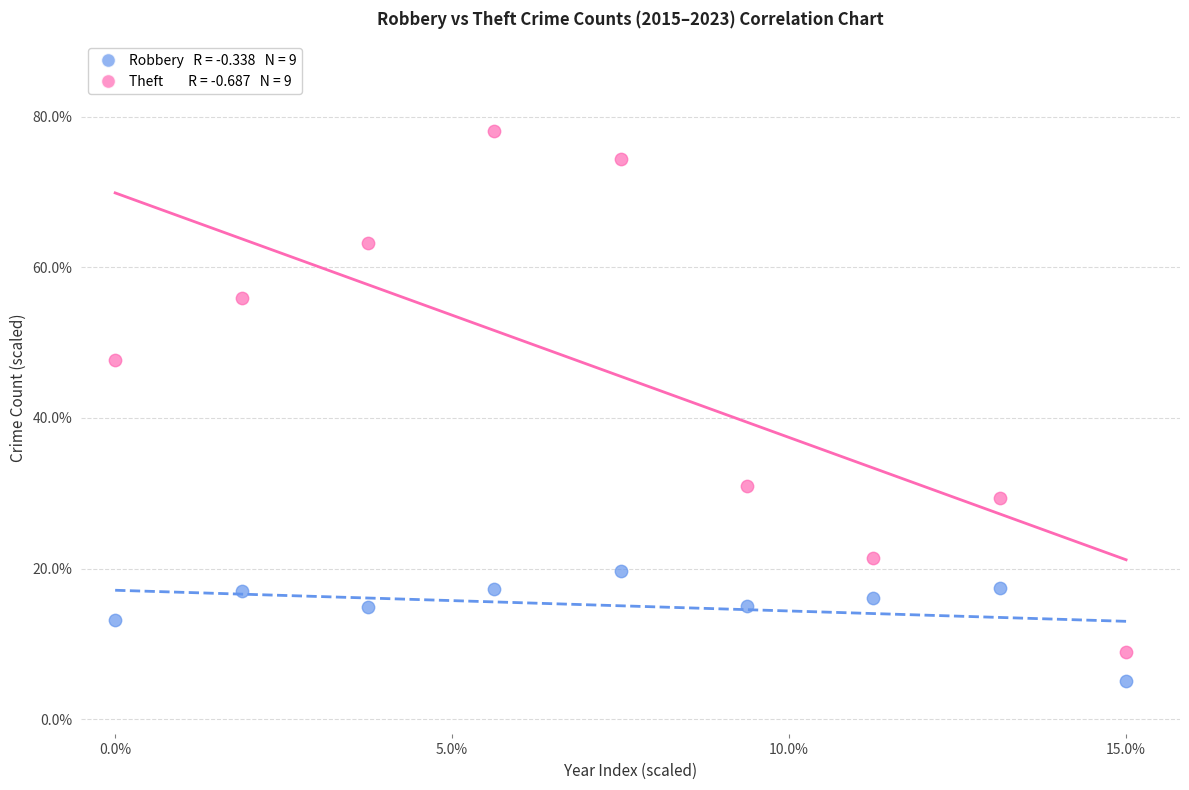

Across all data points, what is the range of Y values (max minus min)?

72.9